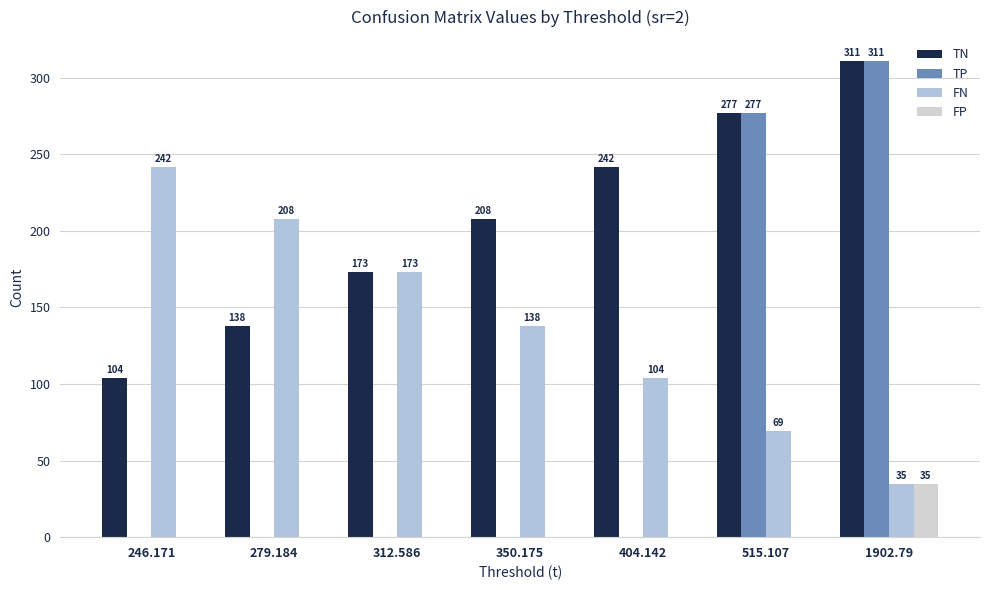

What is the difference between the highest and lowest values at 515.107?

277